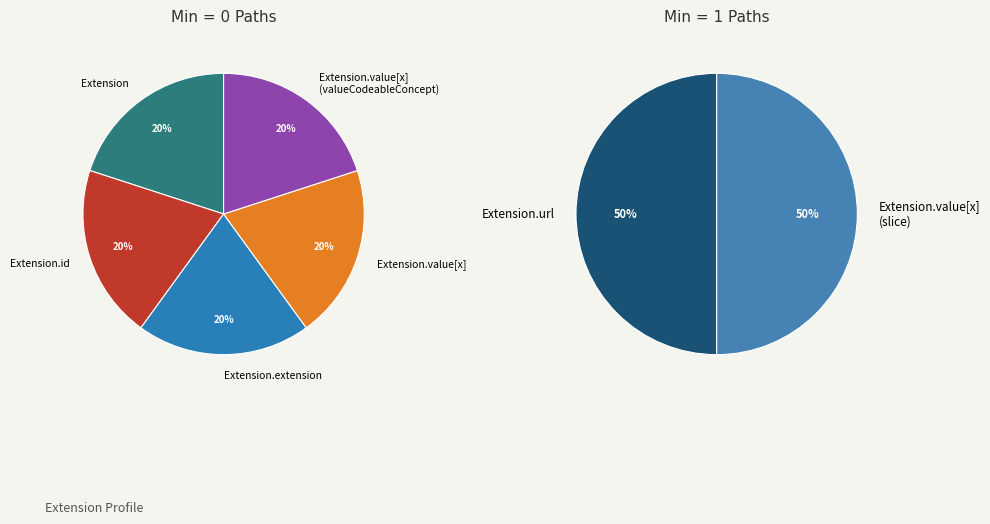

Which slice is the smallest?

Extension